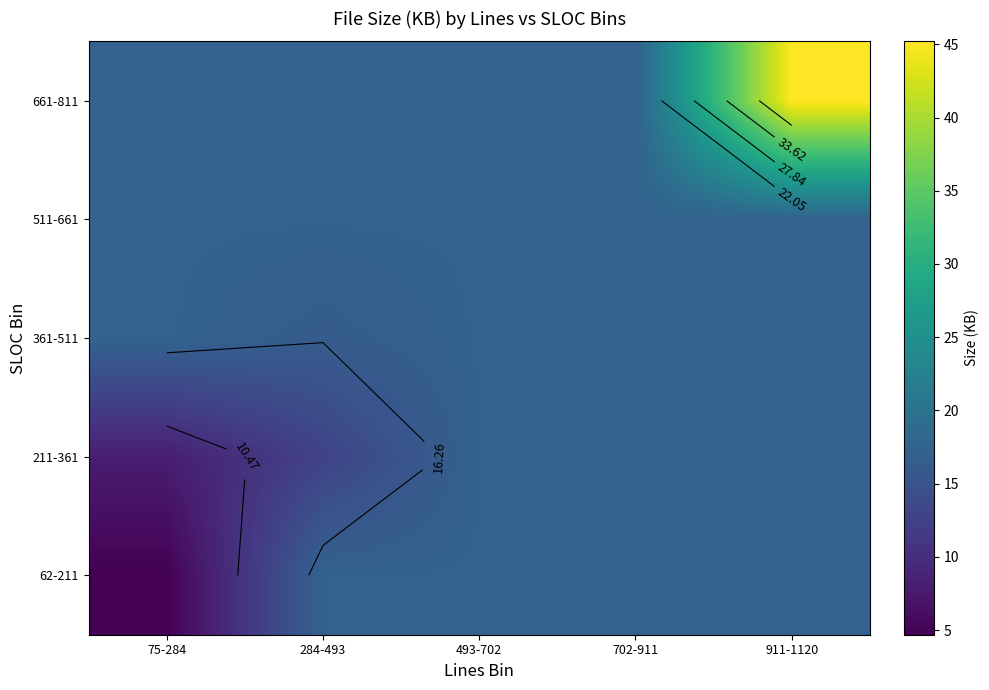

Which has a higher value, 493-702 or 911-1120?

493-702